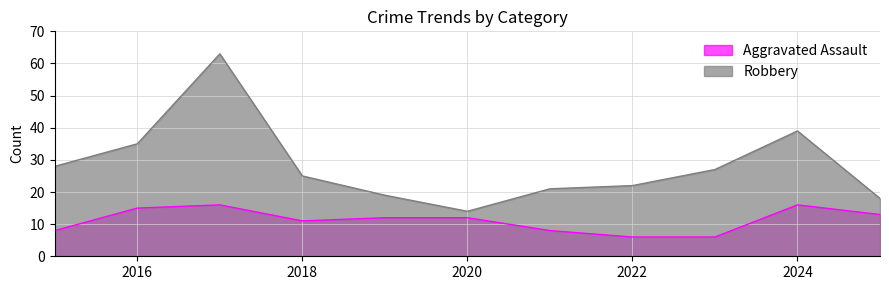

Reading left to right, what are all the values shown in this chart?

Aggravated Assault: 2015=8	2016=15	2017=16	2018=11	2019=12	2020=12	2021=8	2022=6	2023=6	2024=16	2025=13
Robbery: 2015=28	2016=35	2017=63	2018=25	2019=19	2020=14	2021=21	2022=22	2023=27	2024=39	2025=18